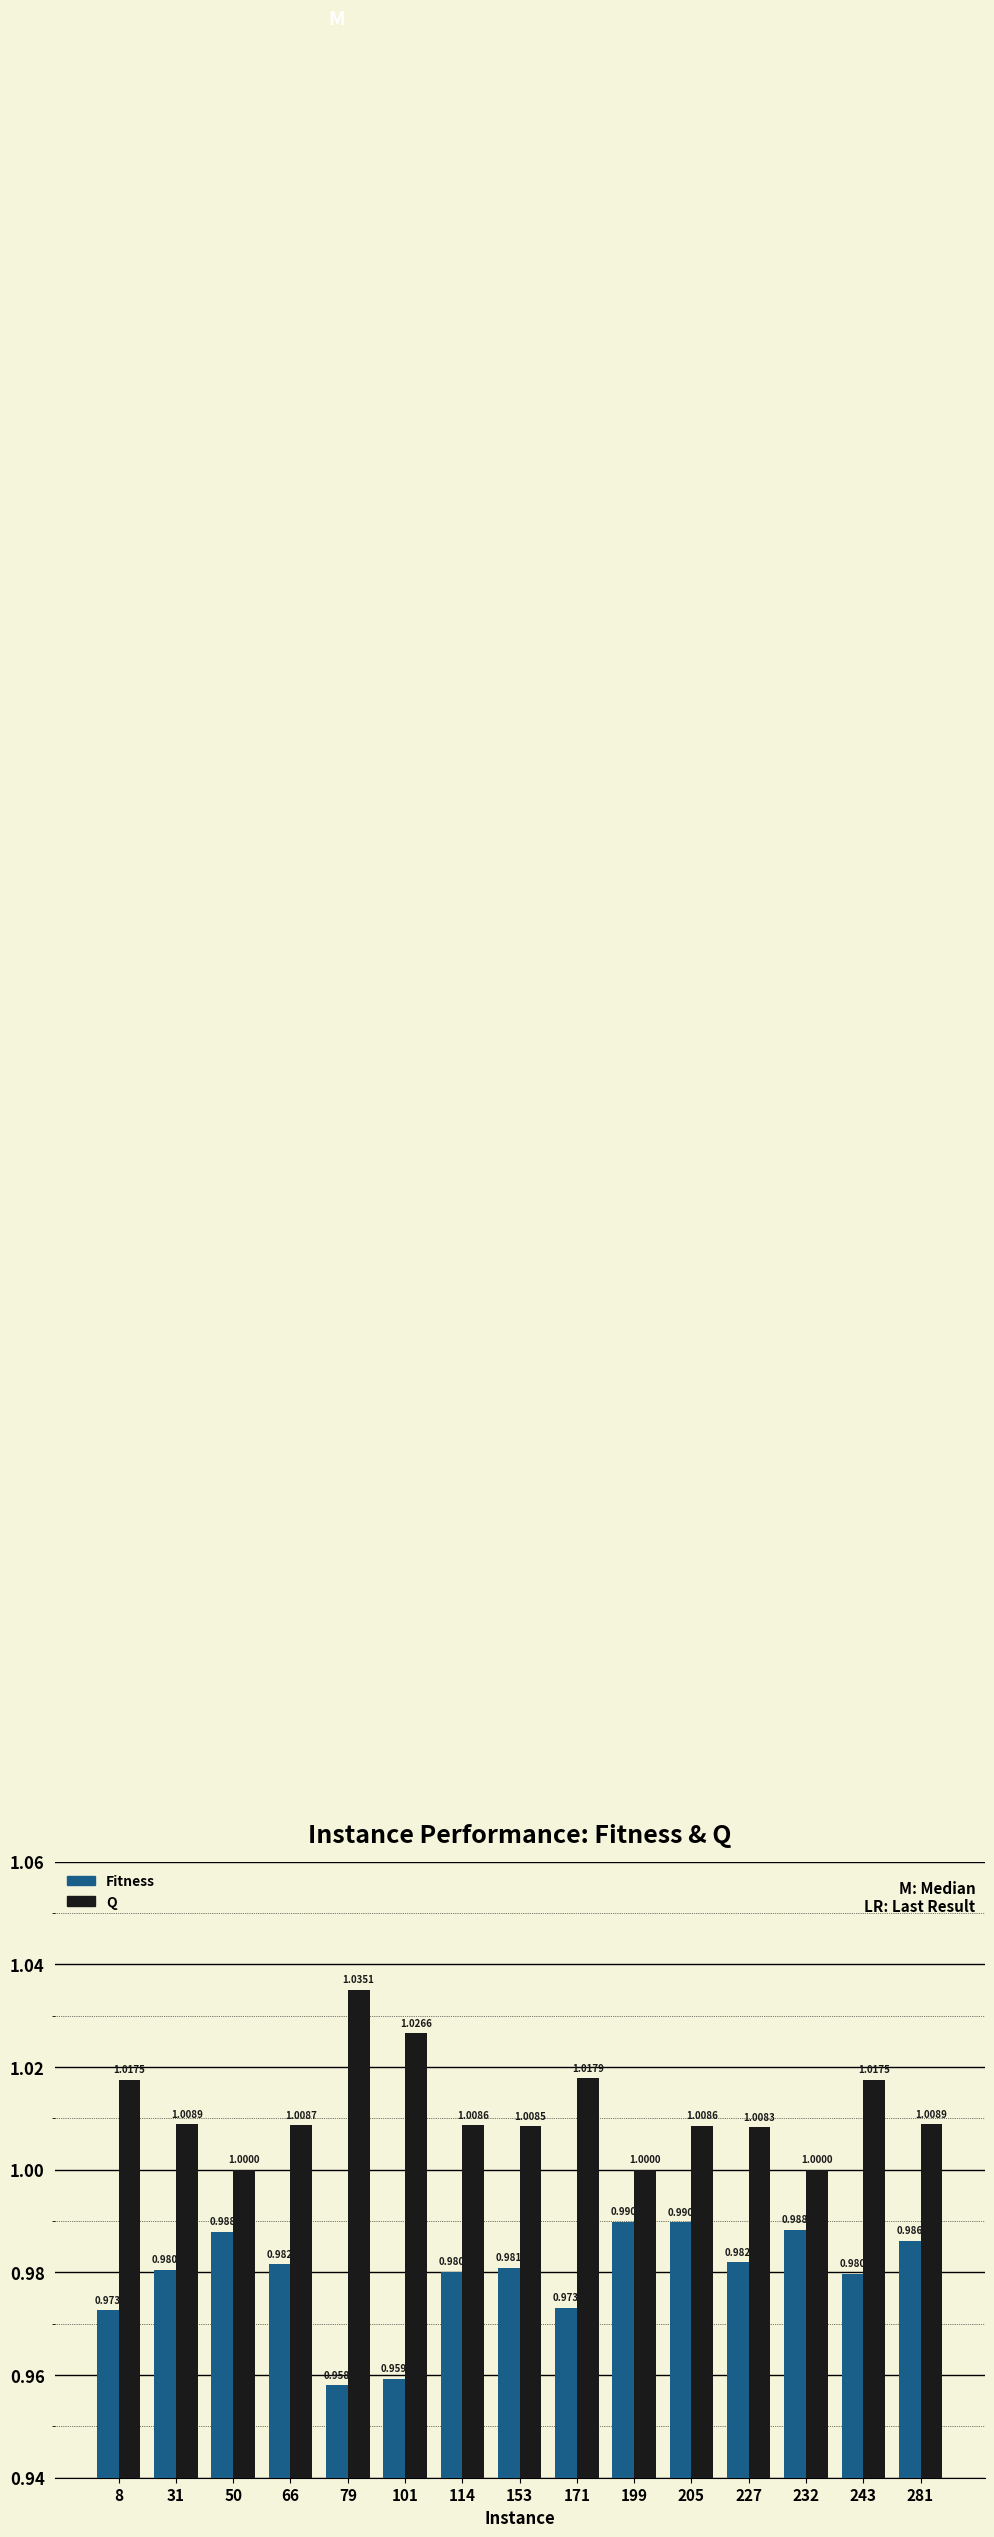

Reading right to left, what are all the values shown in this chart?

Fitness: 1.0	1.0	1.0	1.0	1.0	1.0	1.0	1.0	1.0	1.0	1.0	1.0	1.0	1.0	1.0
Q: 1.0	1.0	1.0	1.0	1.0	1.0	1.0	1.0	1.0	1.0	1.0	1.0	1.0	1.0	1.0